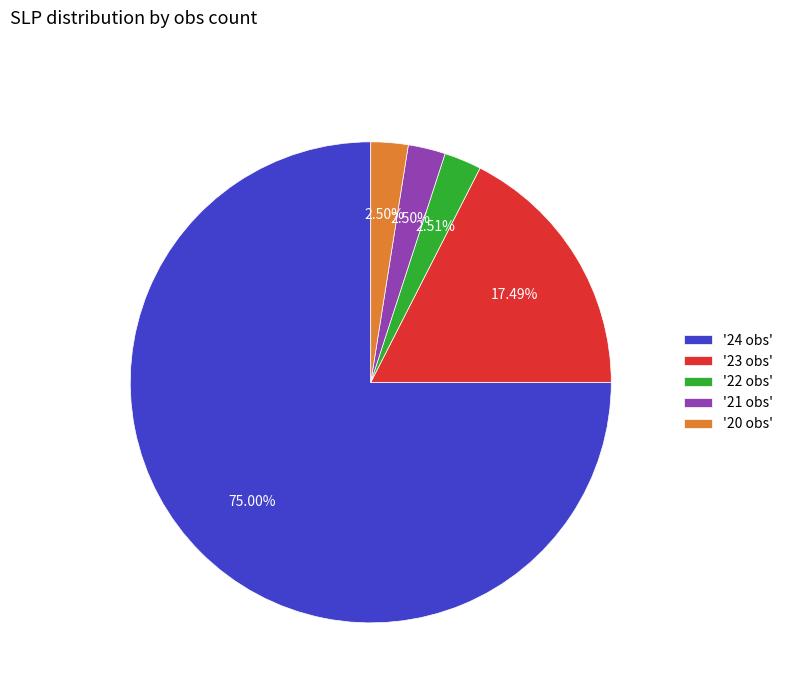

Do '20 obs' and '21 obs' together represent more than half of the pie?

No